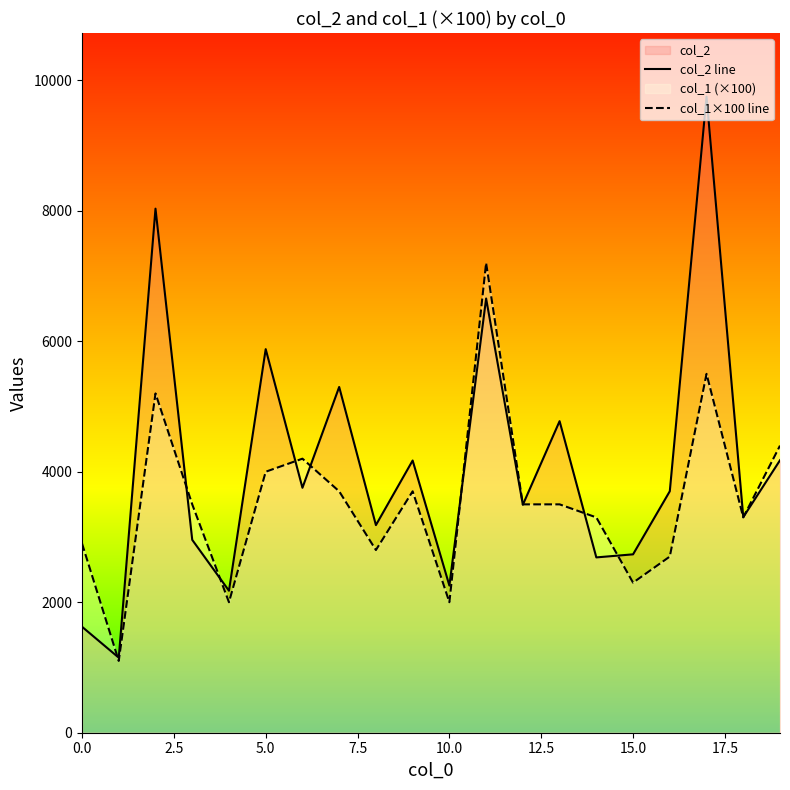

Rank the series by their maximum value, from lowest to highest.

col_1×100 line, col_2 line